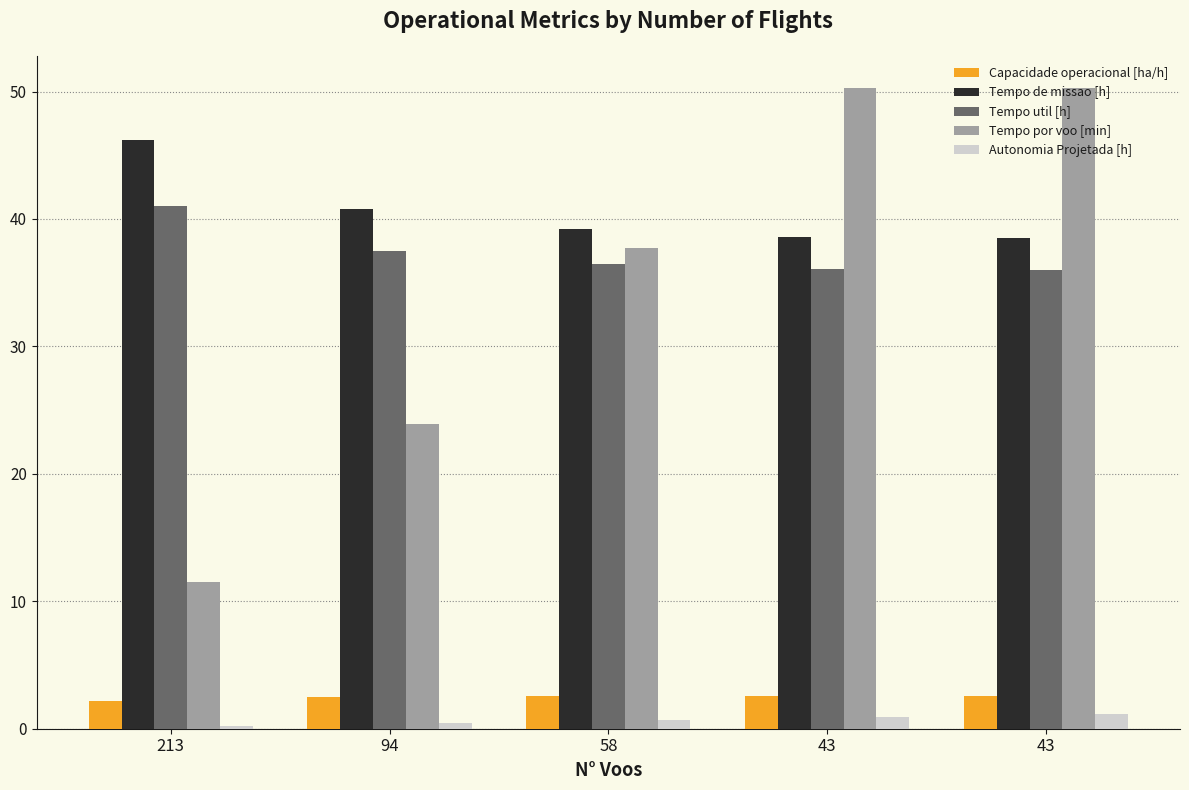

At how many categories does at least one series exceed 42?

3